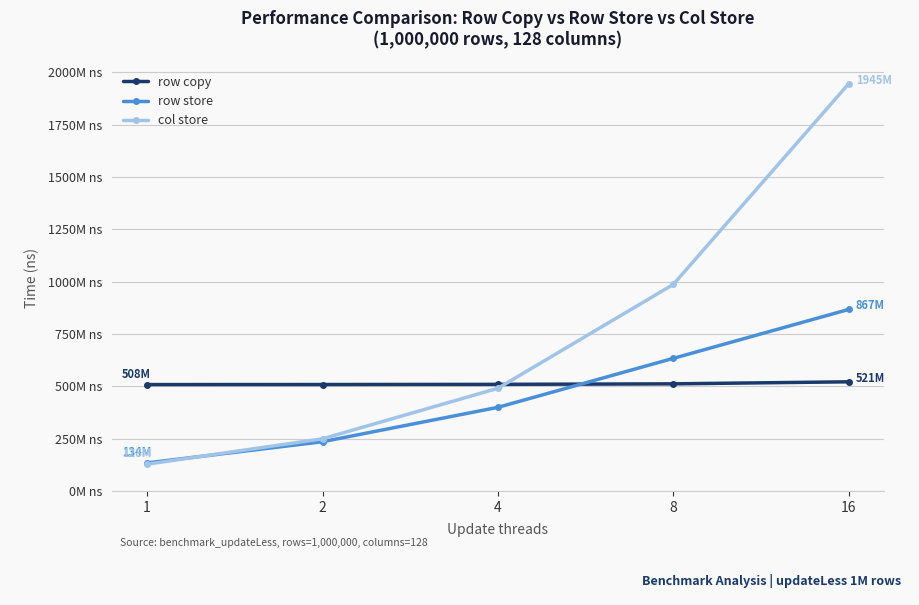

At which category is the sum across all series the highest?

16